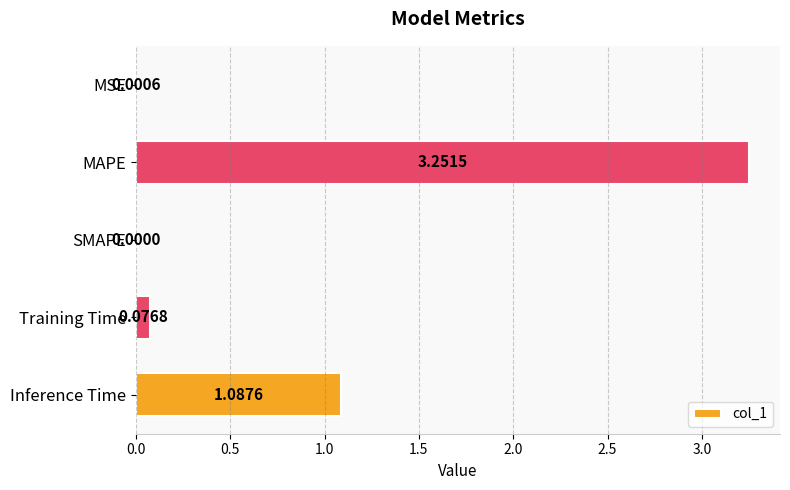

Where is the data nearest to the value 1?

Inference Time